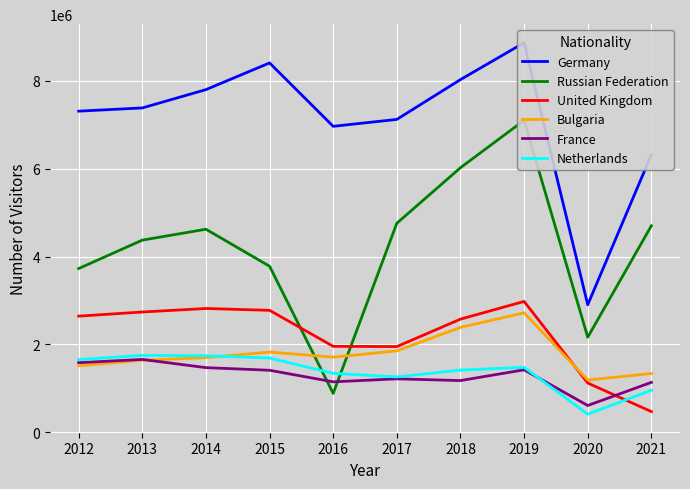

Is the value of United Kingdom at 2016 greater than the value of Netherlands at 2017?

Yes